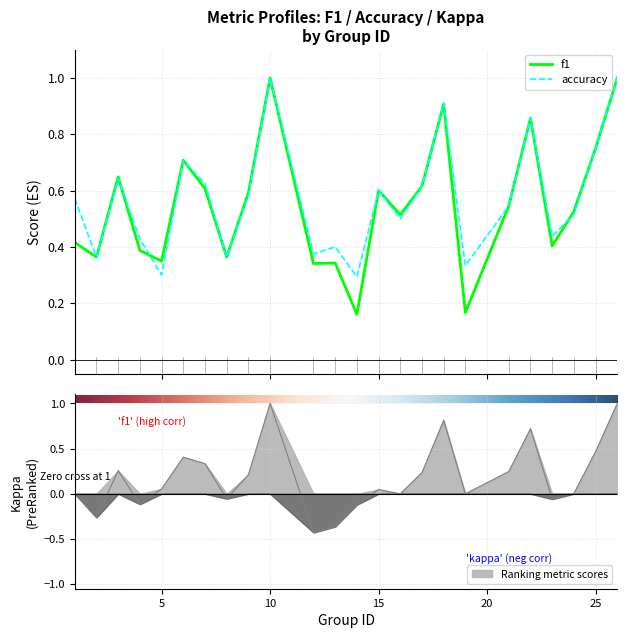

In f1, how many points are lower than both neighbors (excluding endpoints)?

8